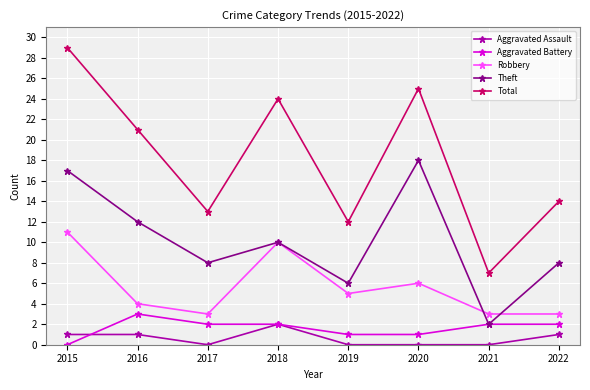

Reading left to right, list all the values displayed in this chart.

Aggravated Assault: 2015=1	2016=1	2017=0	2018=2	2019=0	2020=0	2021=0	2022=1
Aggravated Battery: 2015=0	2016=3	2017=2	2018=2	2019=1	2020=1	2021=2	2022=2
Robbery: 2015=11	2016=4	2017=3	2018=10	2019=5	2020=6	2021=3	2022=3
Theft: 2015=17	2016=12	2017=8	2018=10	2019=6	2020=18	2021=2	2022=8
Total: 2015=29	2016=21	2017=13	2018=24	2019=12	2020=25	2021=7	2022=14